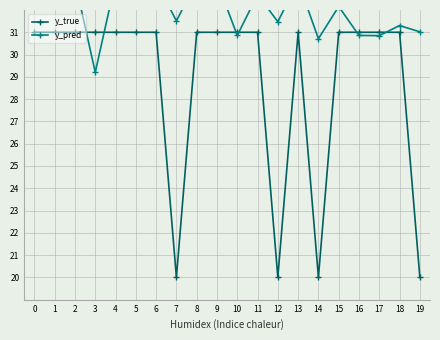

How many values in the y_true series are below 31?

4